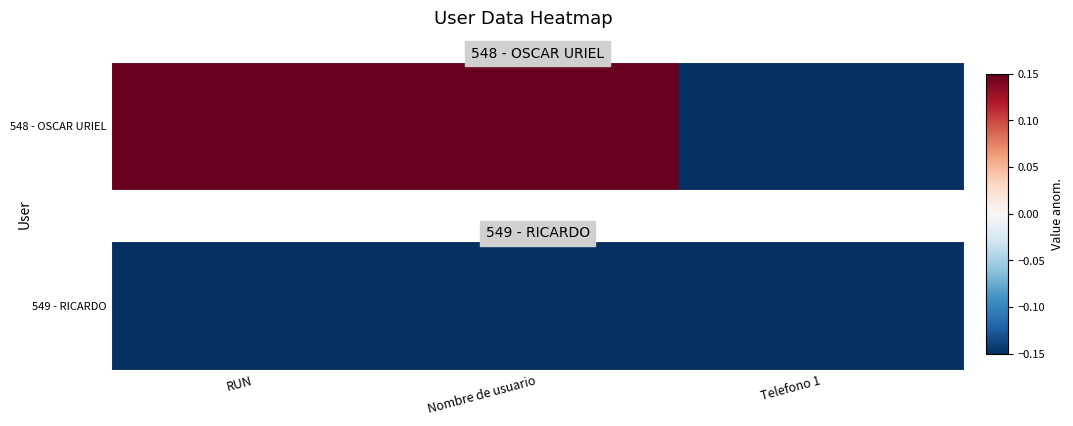

List the labels in order of value, smallest first.

Telefono 1, RUN, Nombre de usuario